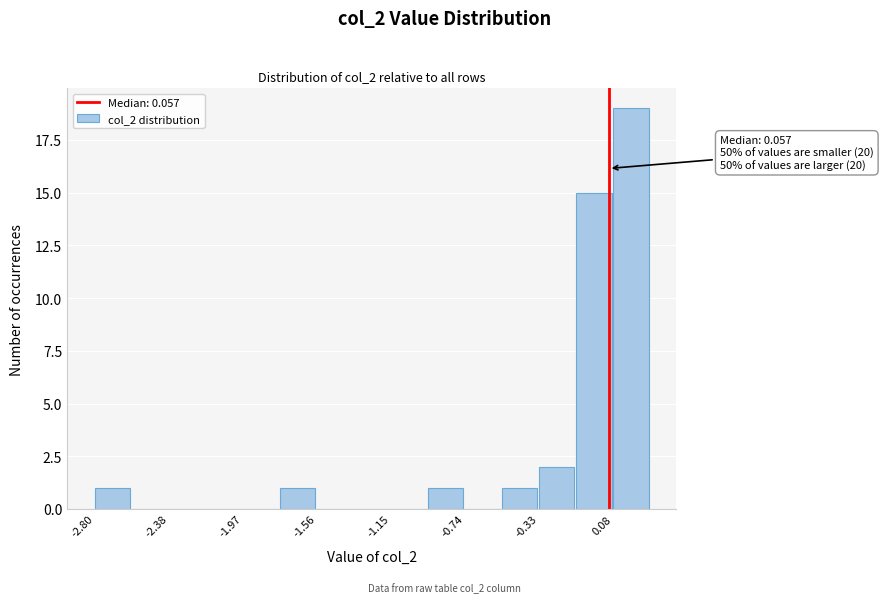

Which range on the x-axis has the tallest bar?

0.10 to 0.30